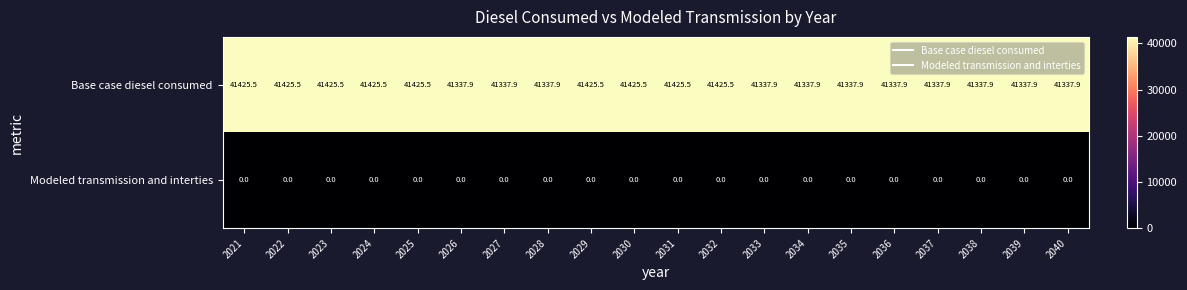

The value of Base case diesel consumed at 2034 is 68661.7. True or false?

False